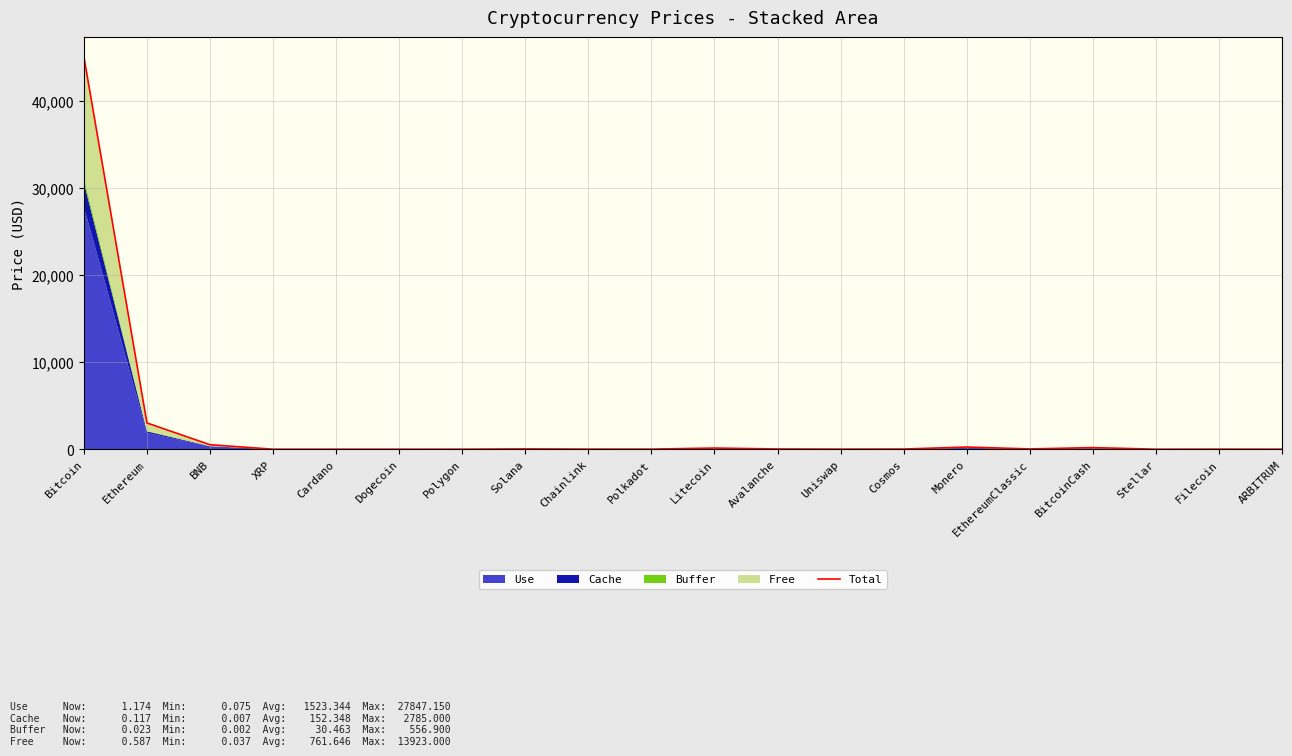

How many values exceed 17?

10